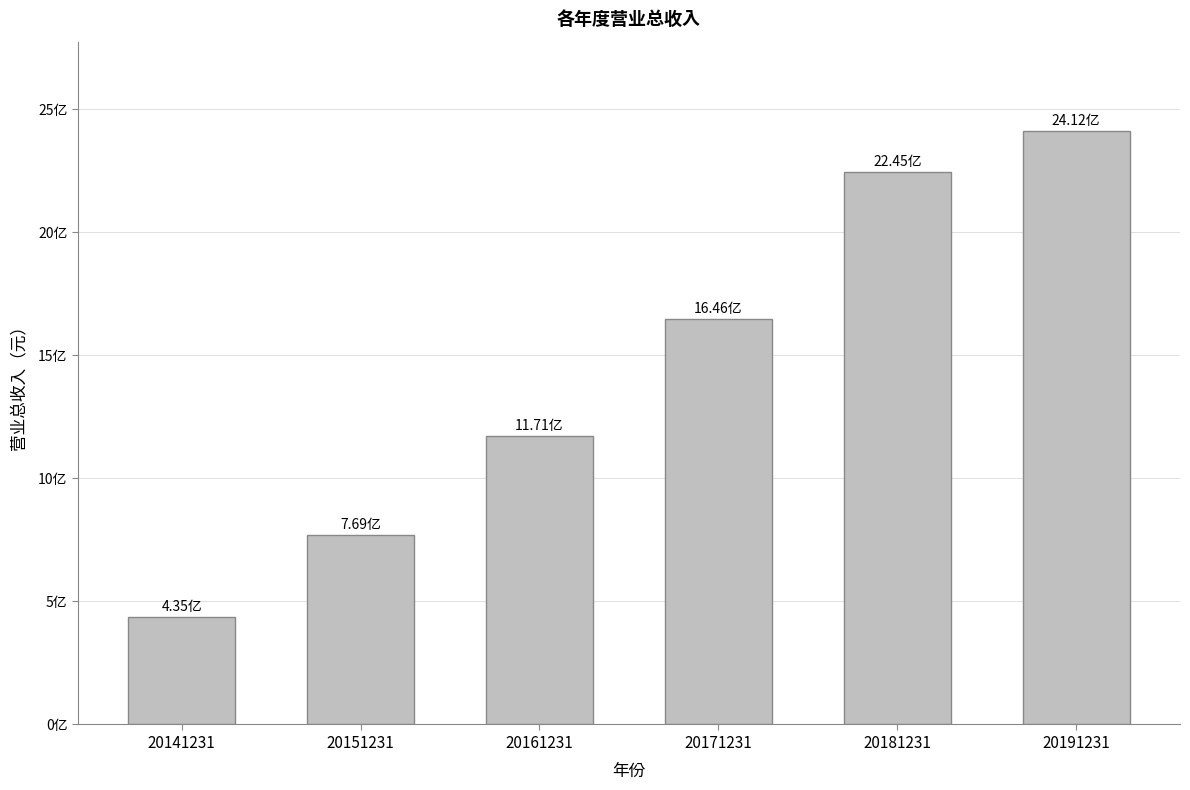

True or false: the data shows 1625238904.3 at 20161231.

False